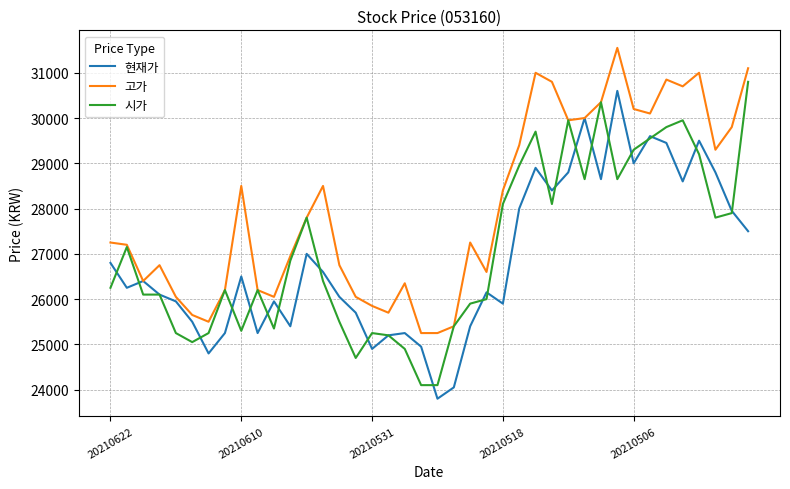

What is the sum of all 시가 values?

1083050